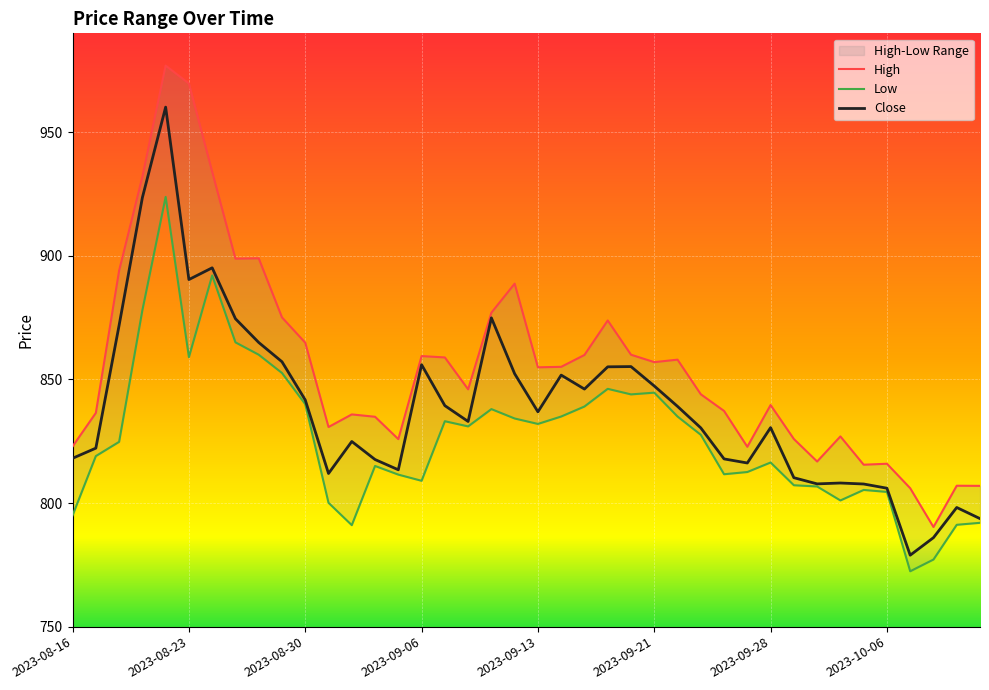

What is the value of the Low point at the 32nd from the left?

807.2